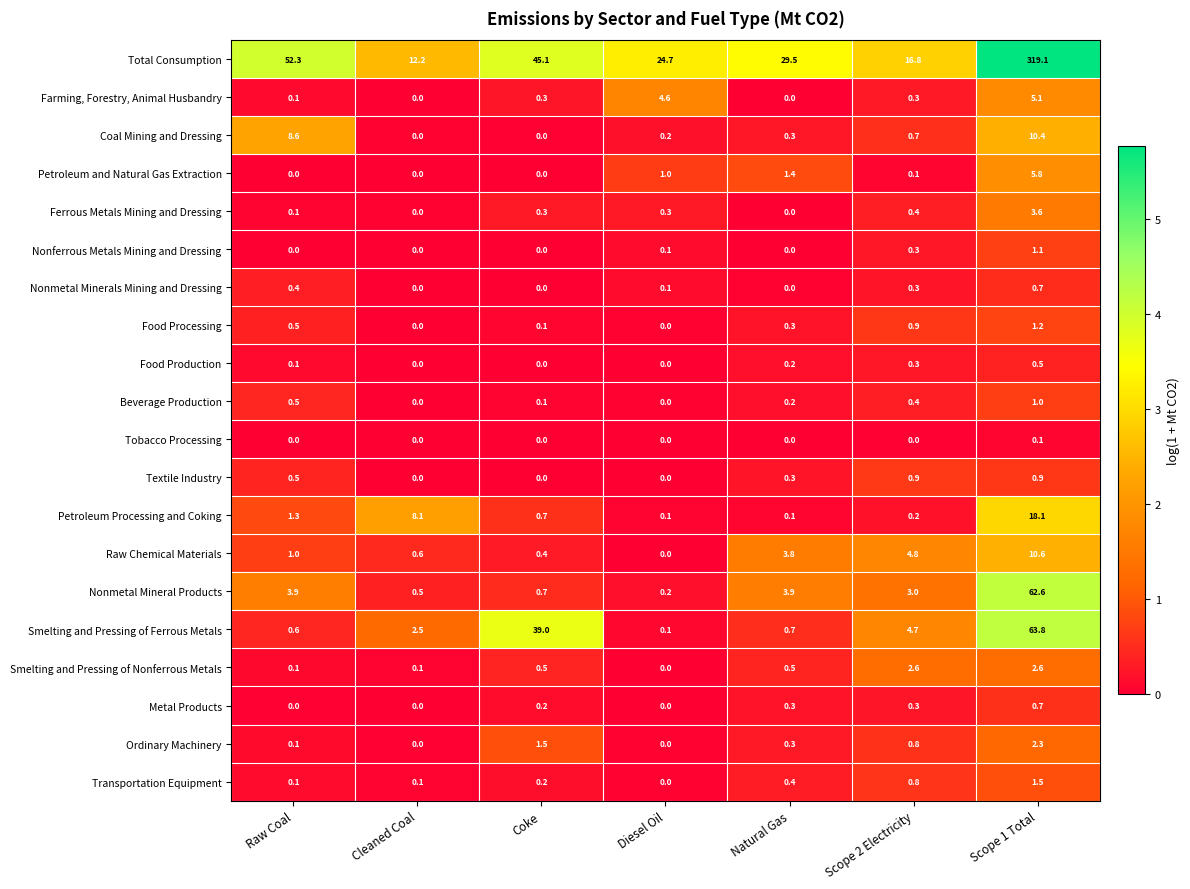

What is the spread (max minus min) of values at Raw Coal?

52.3